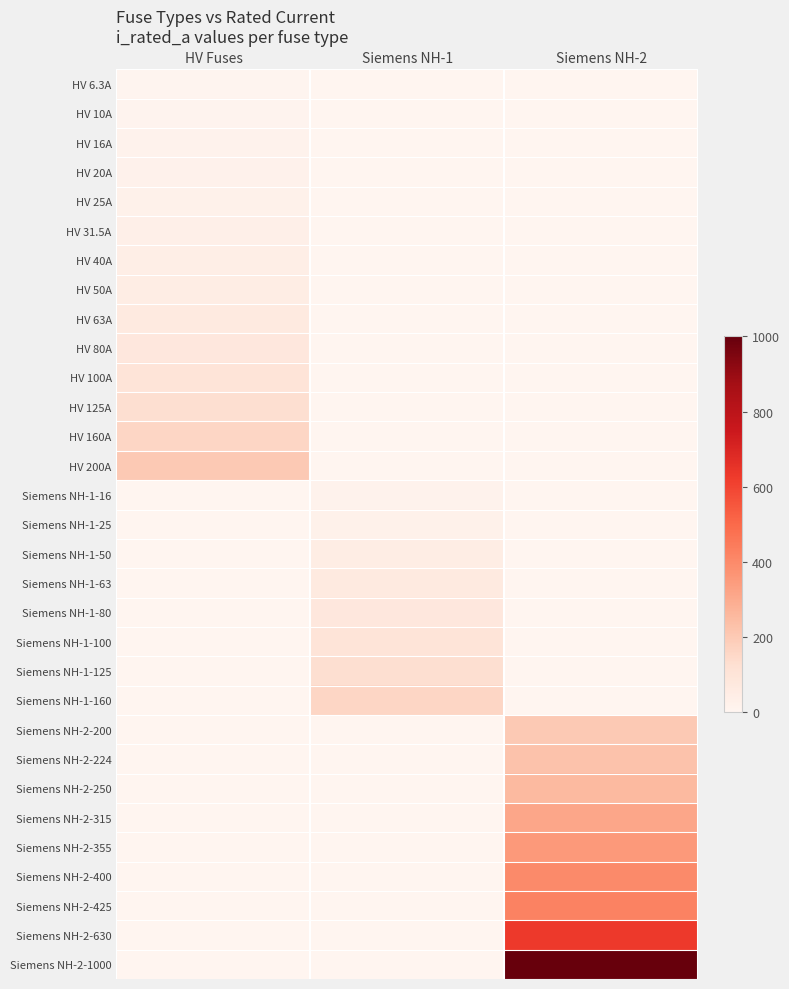

Count the number of data series in this chart.

31